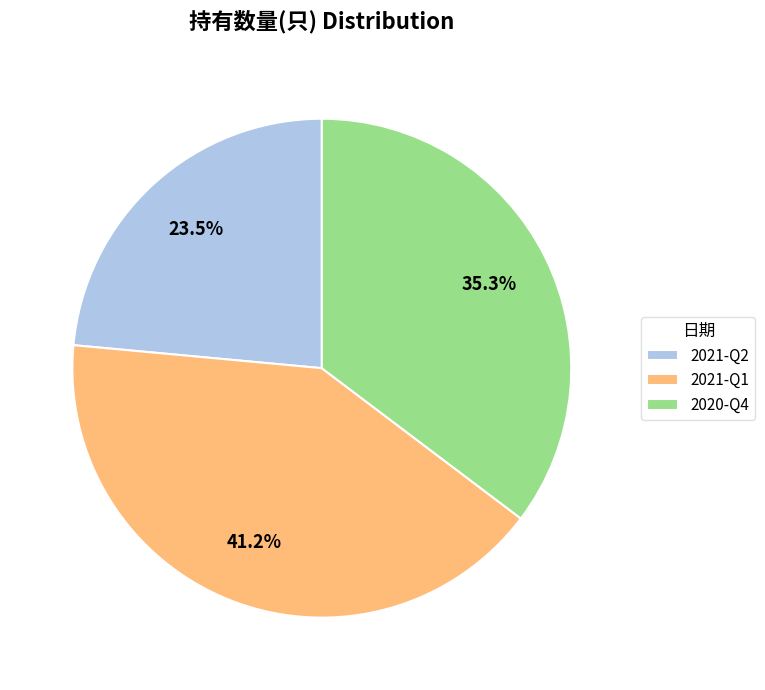

True or false: 2021-Q2 accounts for 30% of the total.

False